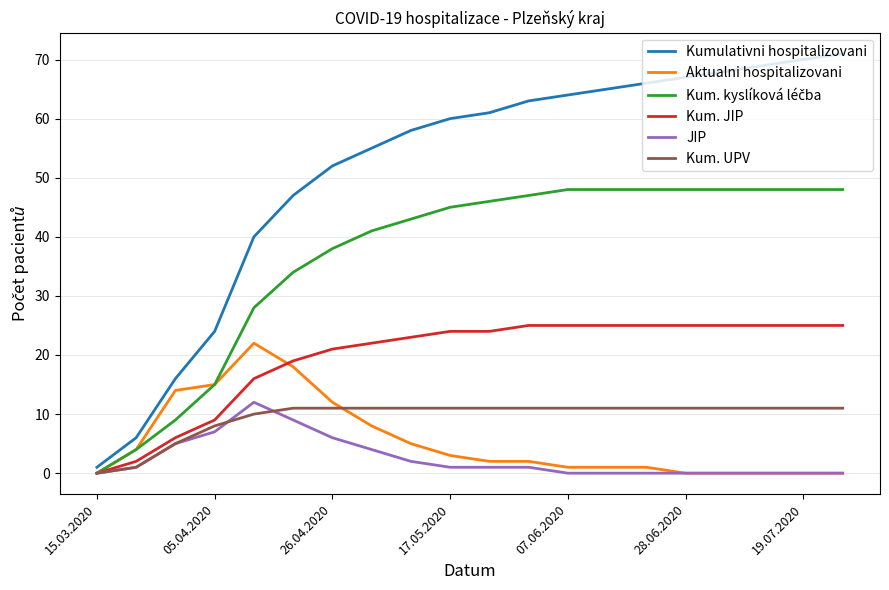

Which series has the largest total across all categories?

Kumulativni hospitalizovani